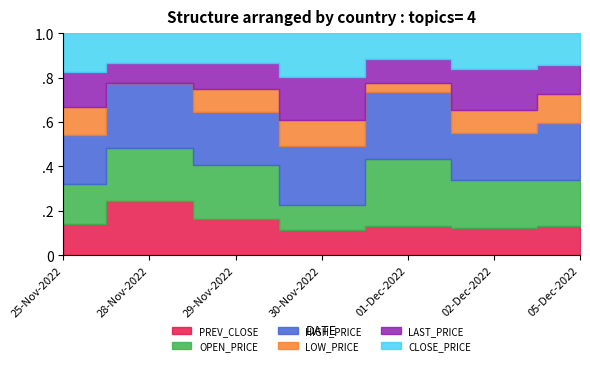

How many interior local valleys does the LAST_PRICE series have?

2